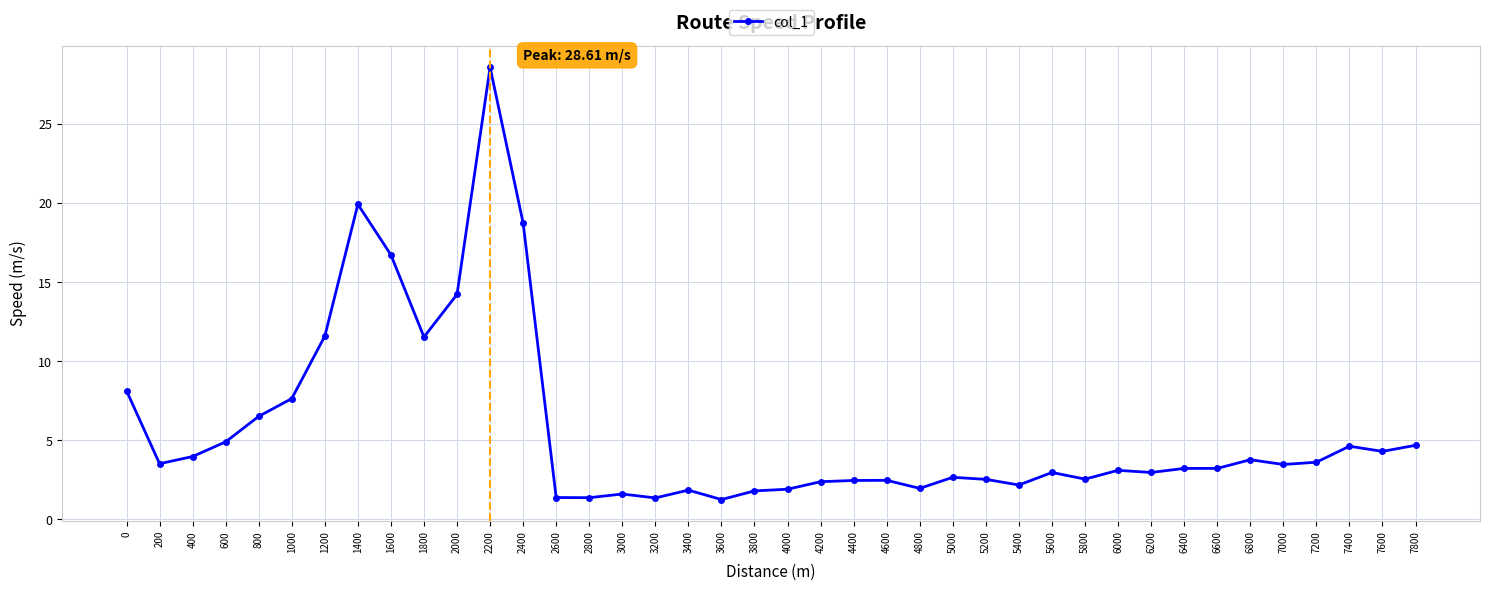

True or false: the data shows 5.4 at 2000.

False